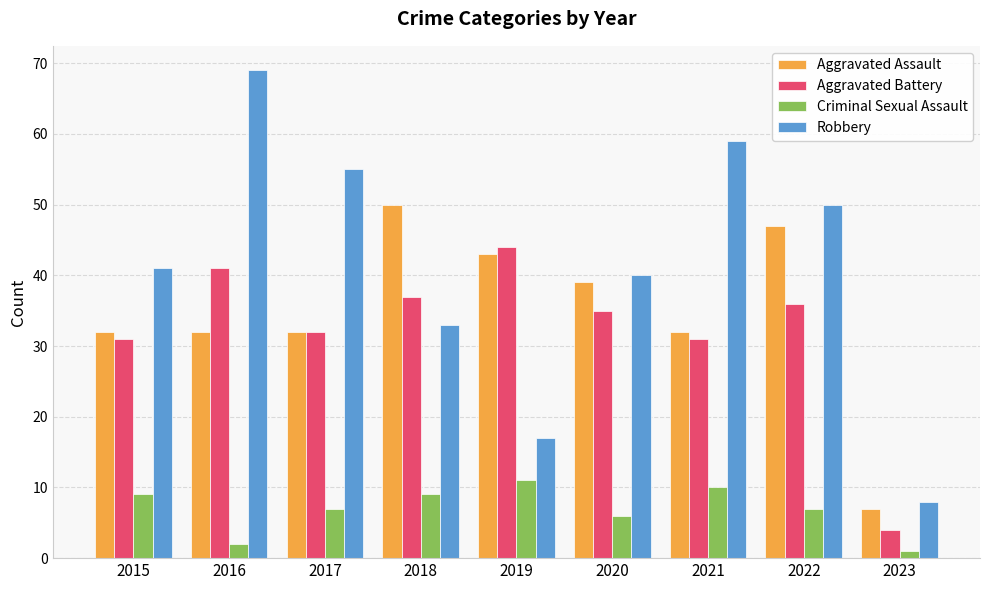

How many Criminal Sexual Assault values are between 6 and 9?

5